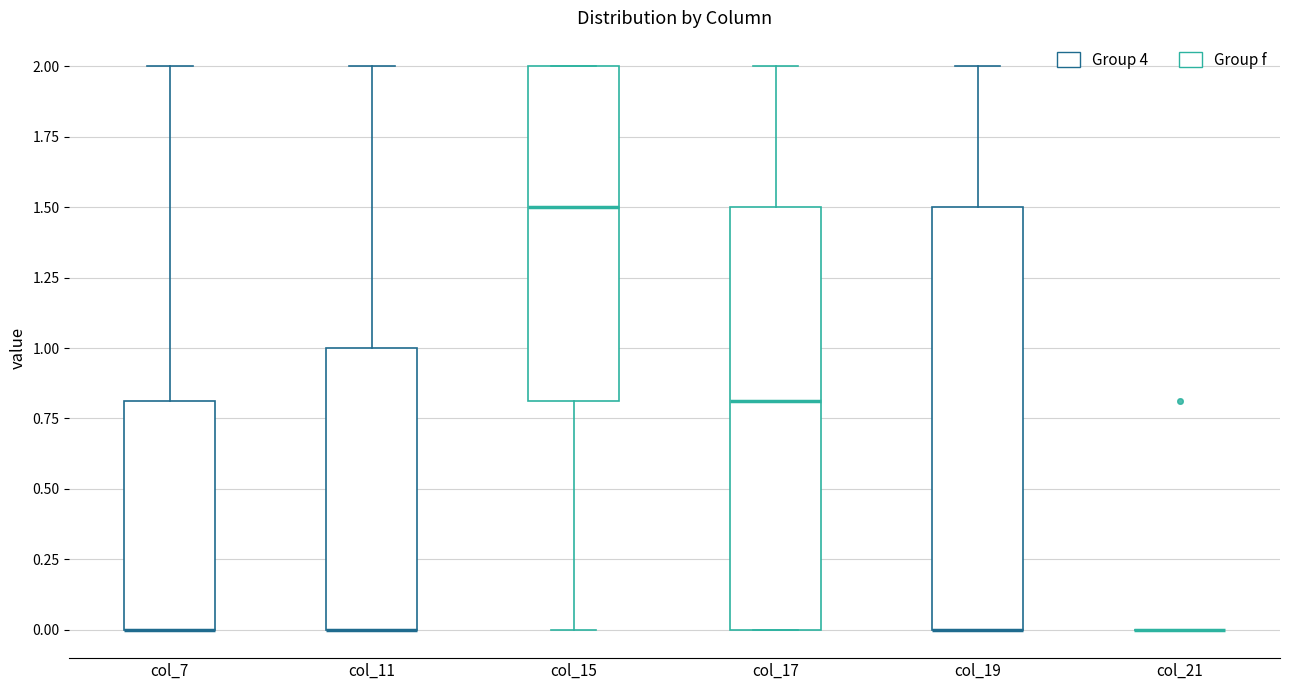

Reading left to right, read every box against the y-axis: the position of its median line, the range the box covers, and the ends of its whiskers. The values are not printed on the chart, so give them approximately, as read against the axis.

col_7: median 0.0 (drawn on the box's lower edge), box 0.0 to 0.8, whiskers 0.0 to 2.0
col_11: median 0.0 (drawn on the box's lower edge), box 0.0 to 1.0, whiskers 0.0 to 2.0
col_15: median 1.5, box 0.8 to 2.0, whiskers 0.0 to 2.0
col_17: median 0.8, box 0.0 to 1.5, whiskers 0.0 to 2.0
col_19: median 0.0 (drawn on the box's lower edge), box 0.0 to 1.5, whiskers 0.0 to 2.0
col_21: box collapsed to a line at 0.0, whiskers 0.0 to 0.0